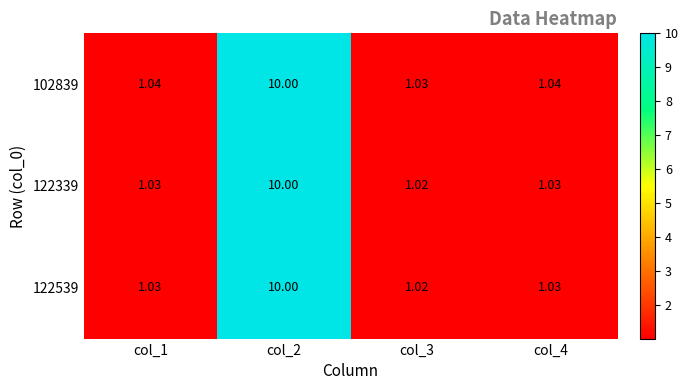

Is the value of 122339 at col_4 greater than the value of 102839 at col_1?

No